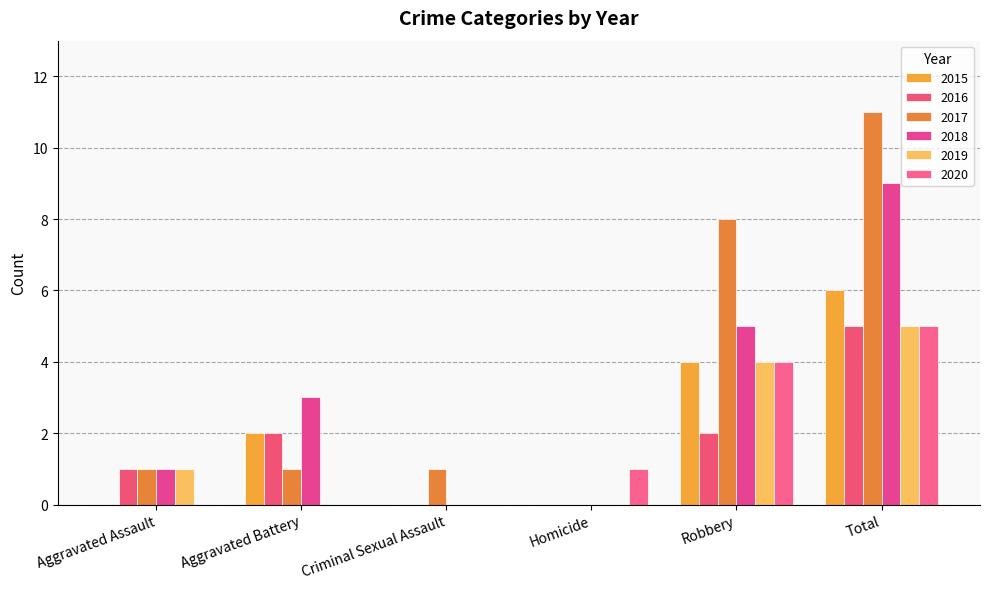

What is the difference between the 2015 values at Total and Homicide?

6